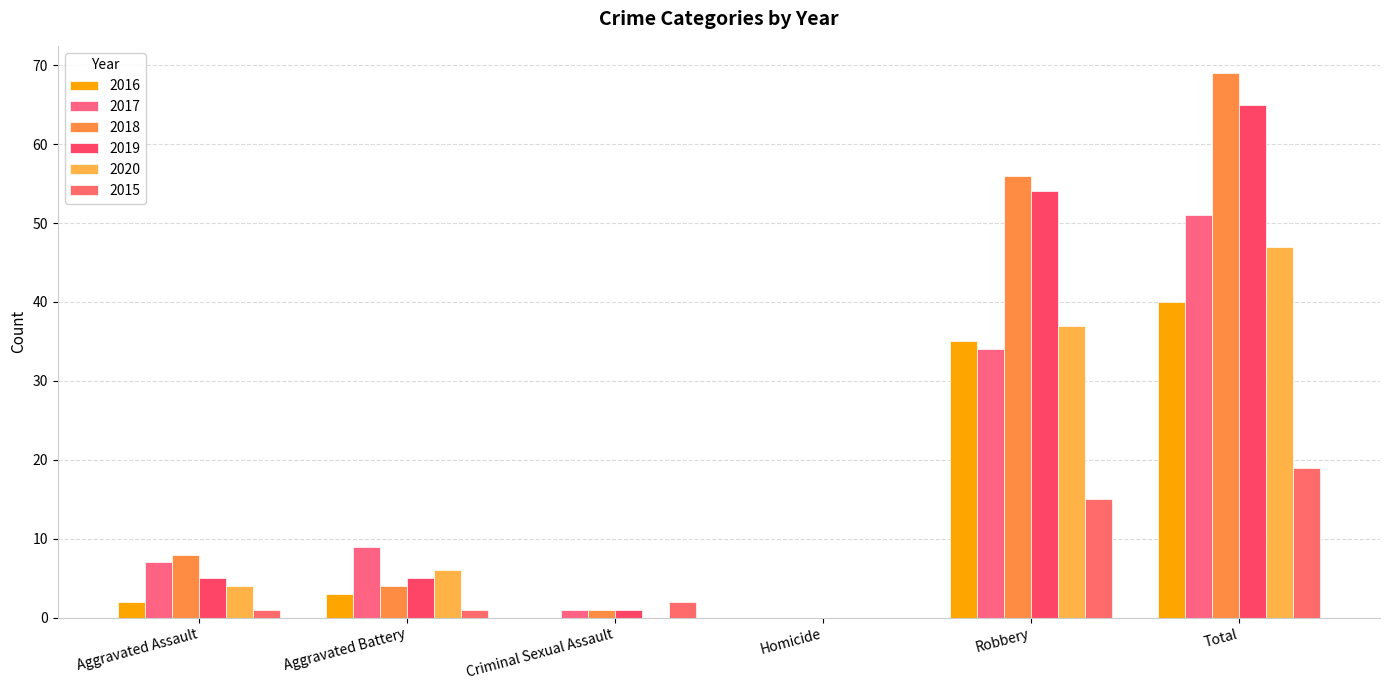

Reading left to right, extract all data points from this chart.

2016: 2	3	0	0	35	40
2017: 7	9	1	0	34	51
2018: 8	4	1	0	56	69
2019: 5	5	1	0	54	65
2020: 4	6	0	0	37	47
2015: 1	1	2	0	15	19